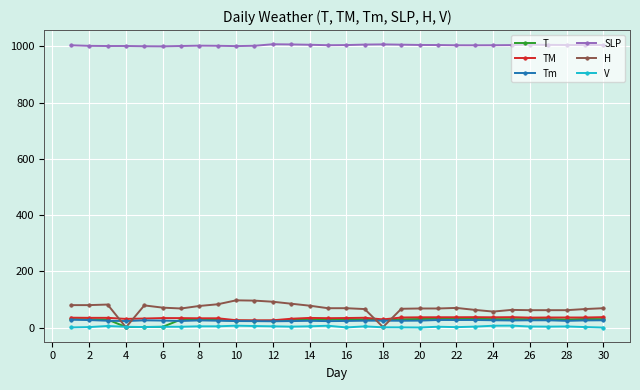

Which series has the widest spread of values?

H